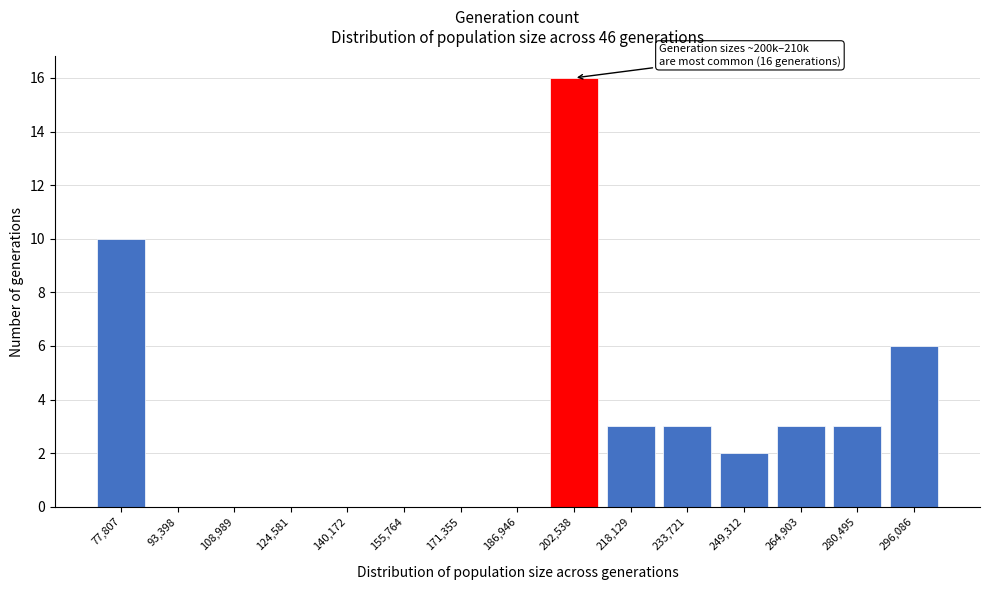

Reading right to left, transcribe all the data shown in this chart.

296,086=6	280,495=3	264,903=3	249,312=2	233,721=3	218,129=3	202,538=16	186,946=0	171,355=0	155,764=0	140,172=0	124,581=0	108,989=0	93,398=0	77,807=10